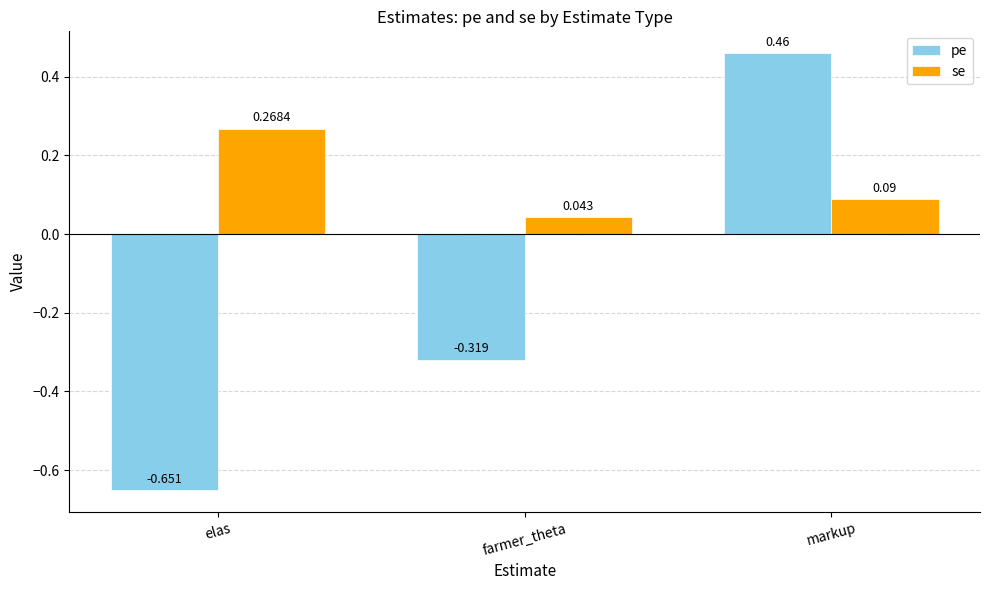

How many se values are between 0 and 1?

3